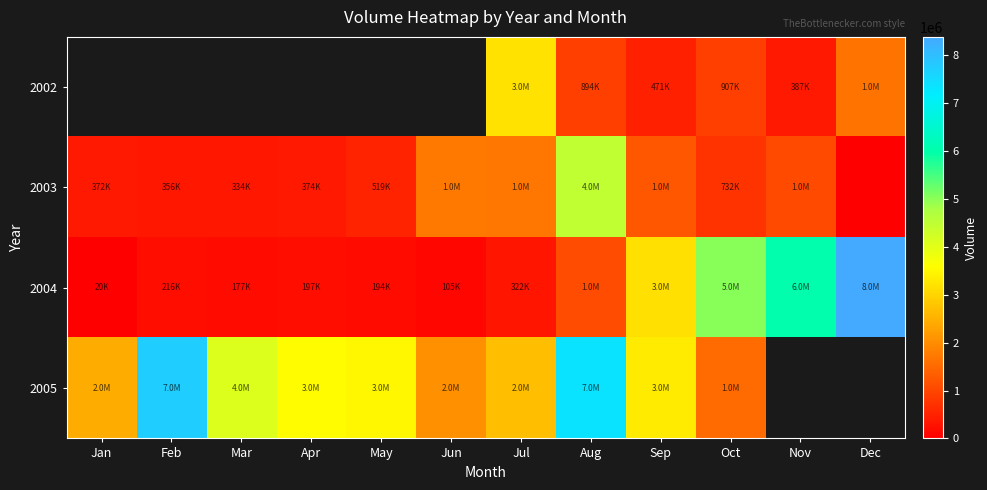

What is the sum of all 2003 values?

12859216.0